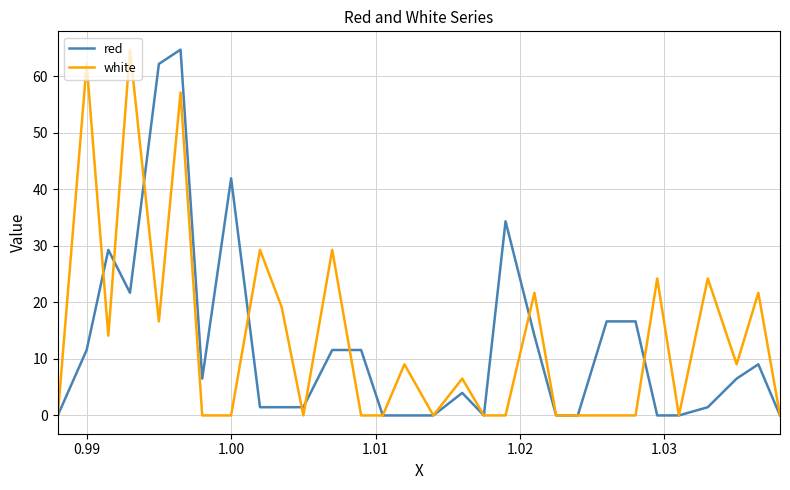

What is the highest value of the red series?

64.7